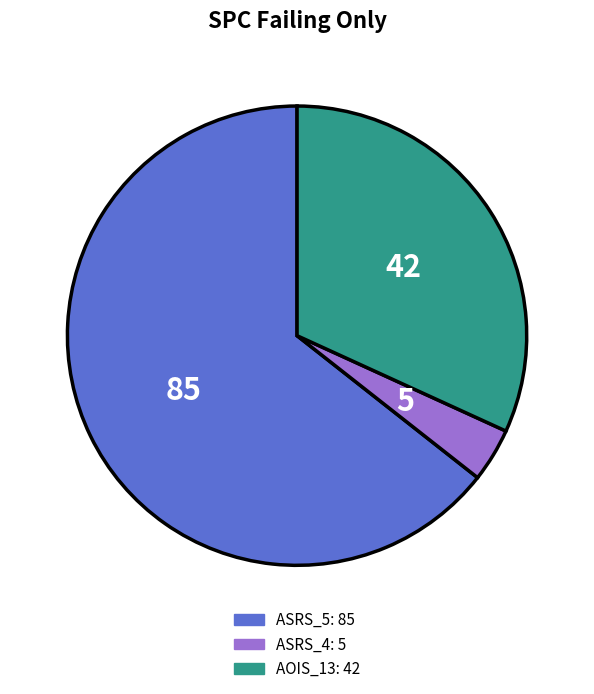

Does any single category account for the majority?

Yes